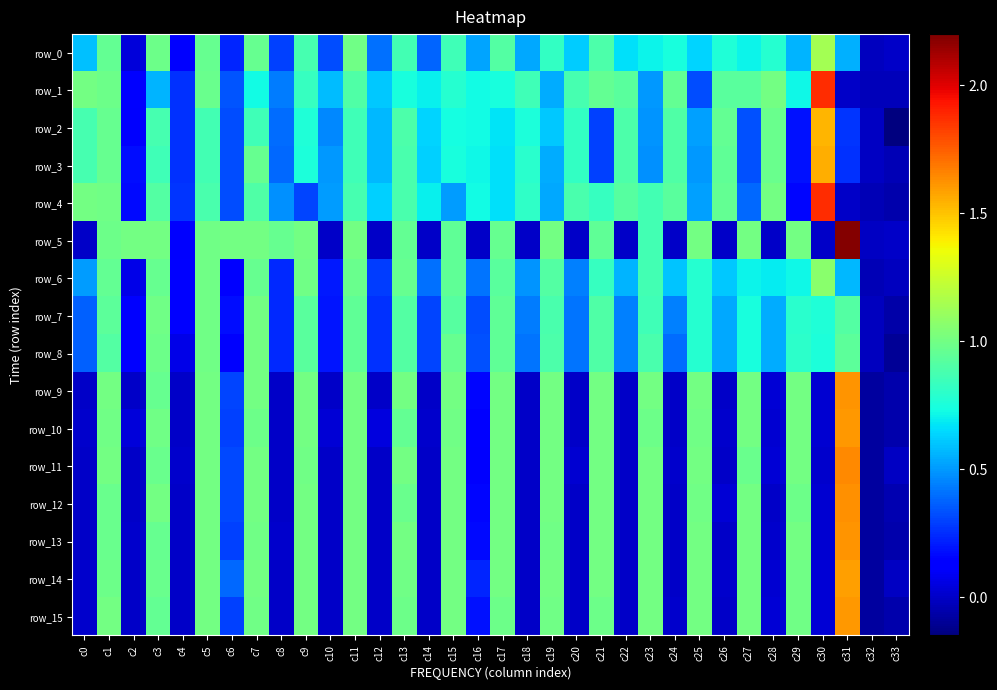

At c2, list the series in order from largest to smallest.

row_5, row_3, row_4, row_7, row_8, row_1, row_2, row_6, row_0, row_10, row_13, row_15, row_9, row_11, row_12, row_14